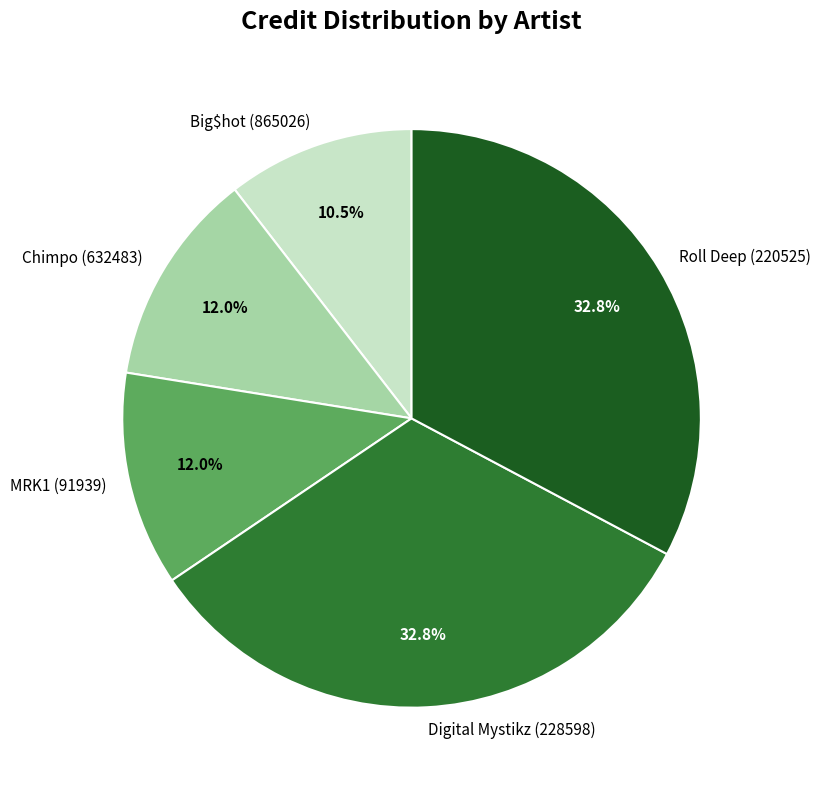

Count the number of slices in the pie.

5